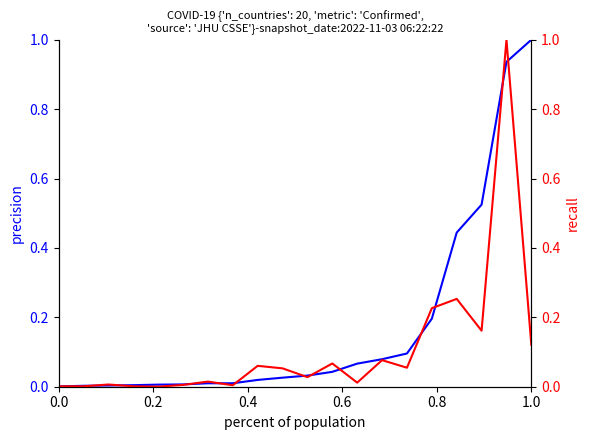

The Confirmed series shows 0.3 at 15. True or false?

False